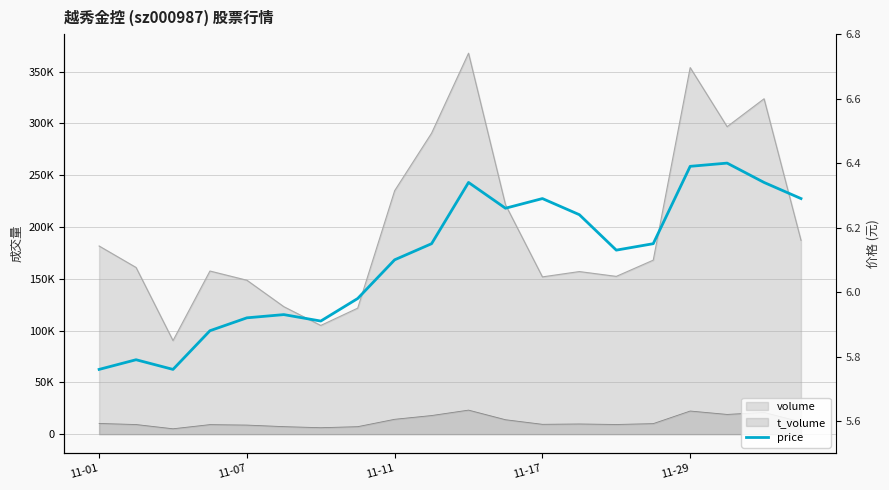

What is the change in value from 15 to 19?

+0.1